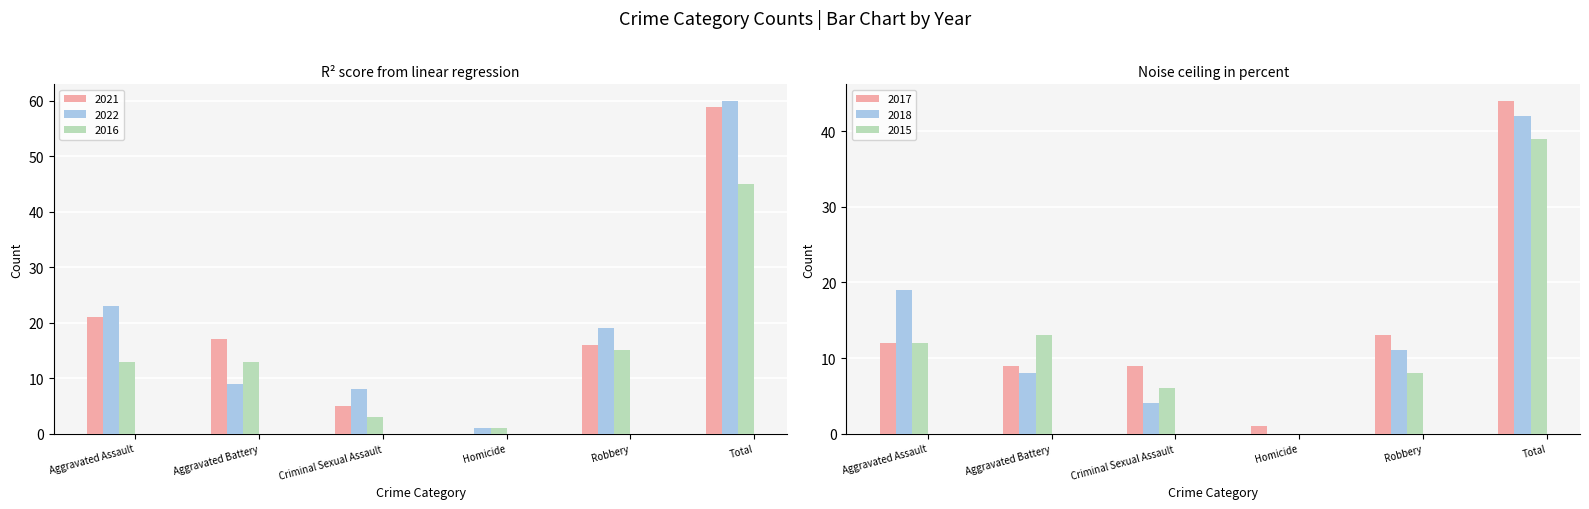

What is the difference between the 2018 values at Homicide and Total?

42